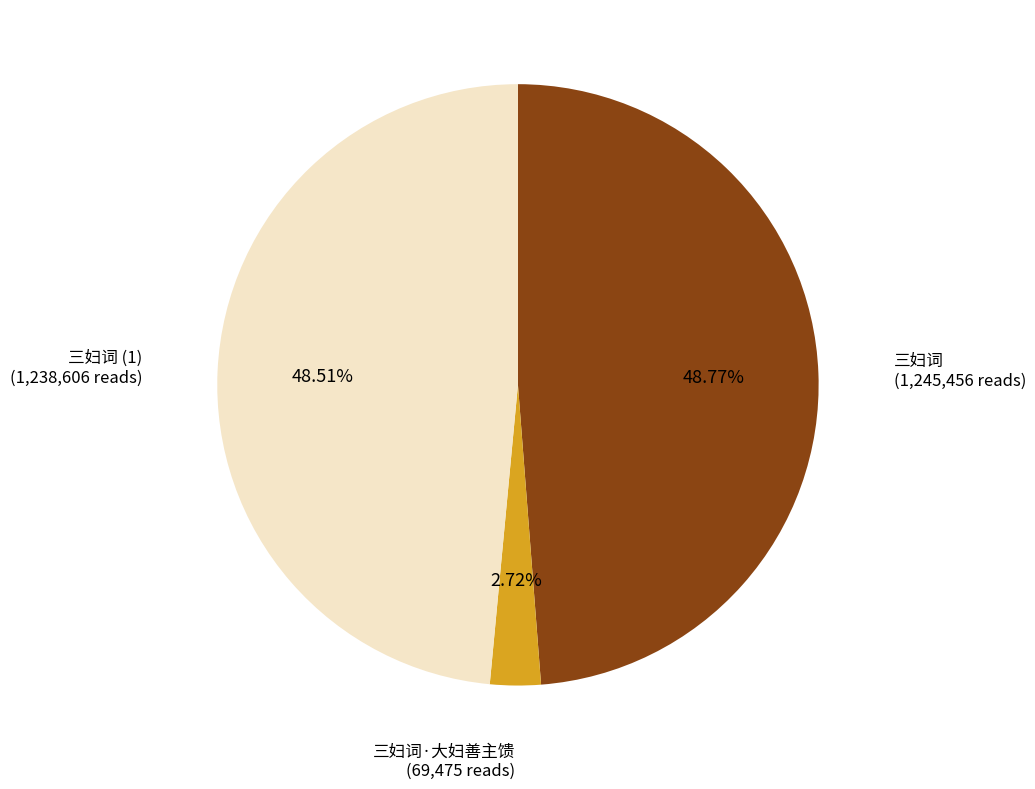

Does any single category account for the majority?

No